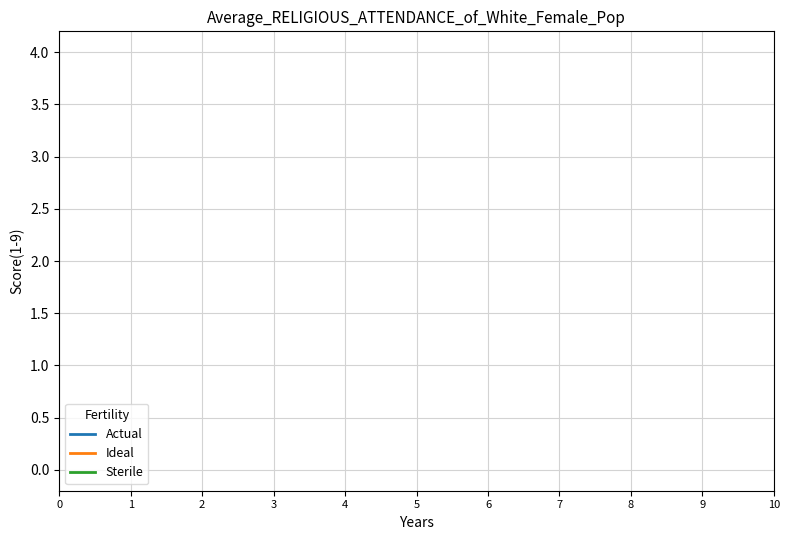

The Actual series shows 2.0 at 7. True or false?

False